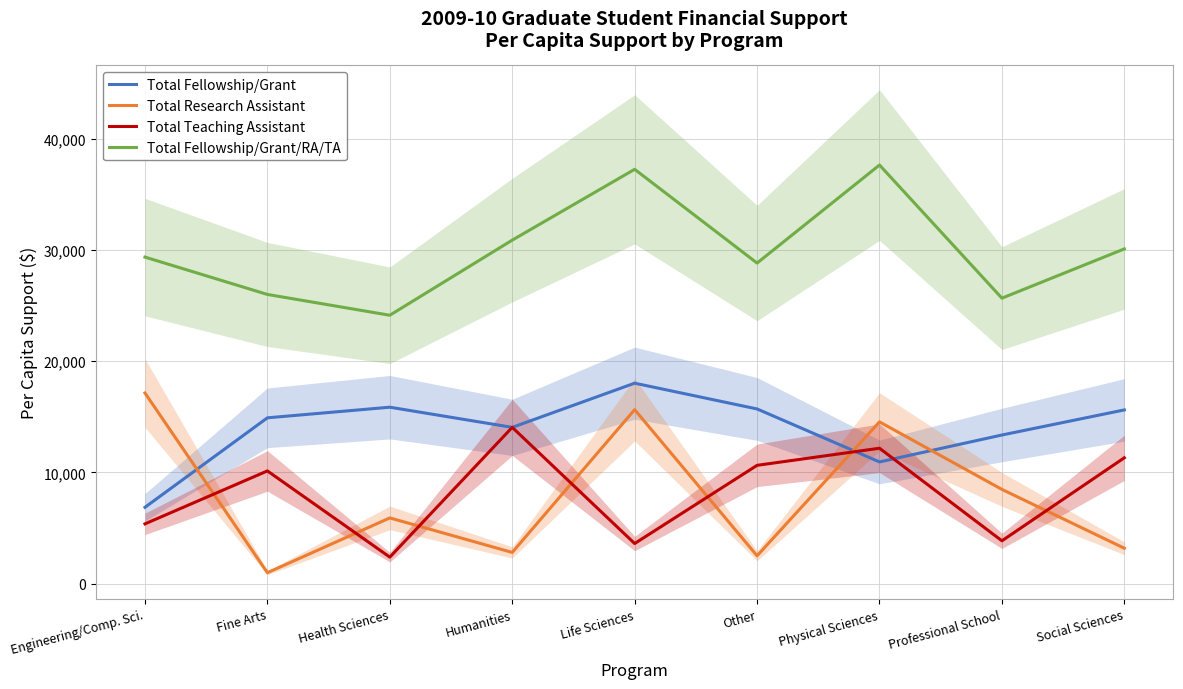

What is the label of the 2nd point from the left?

Fine Arts